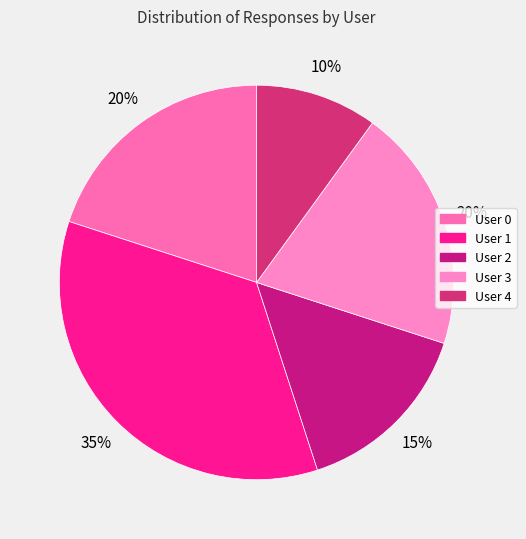

Do User 1 and User 2 together represent more than half of the pie?

No